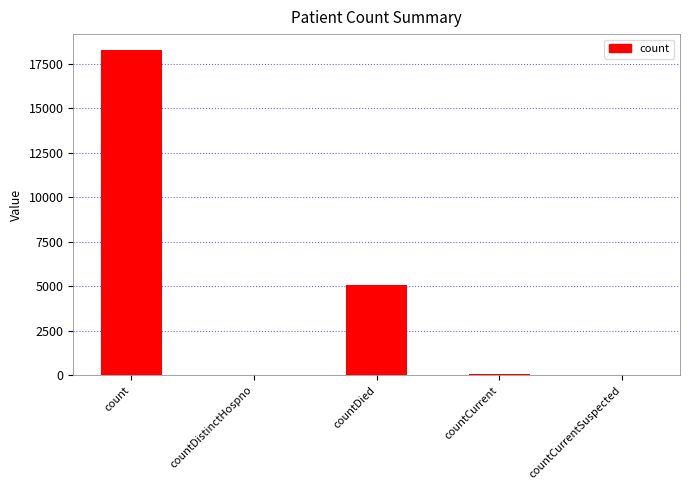

What is the sum of all values?

23401